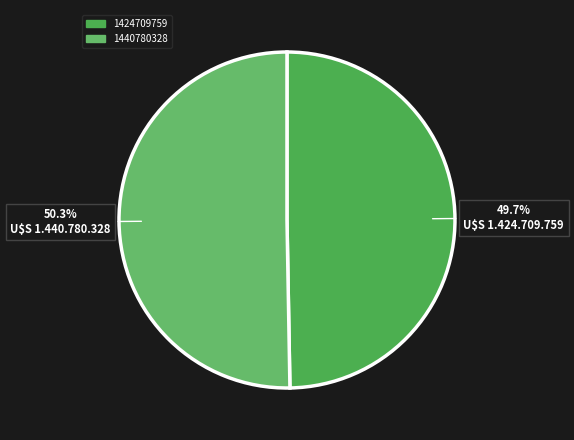

What is the largest slice in the pie chart?

1440780328